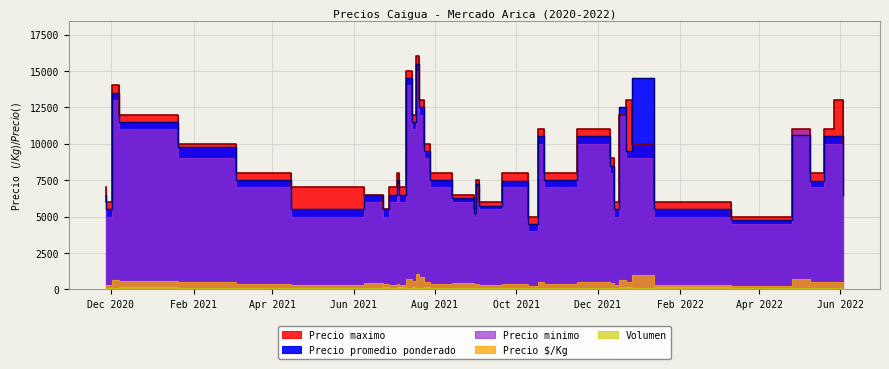

At which category does Precio promedio ponderado reach its first local valley?

2020-11-27